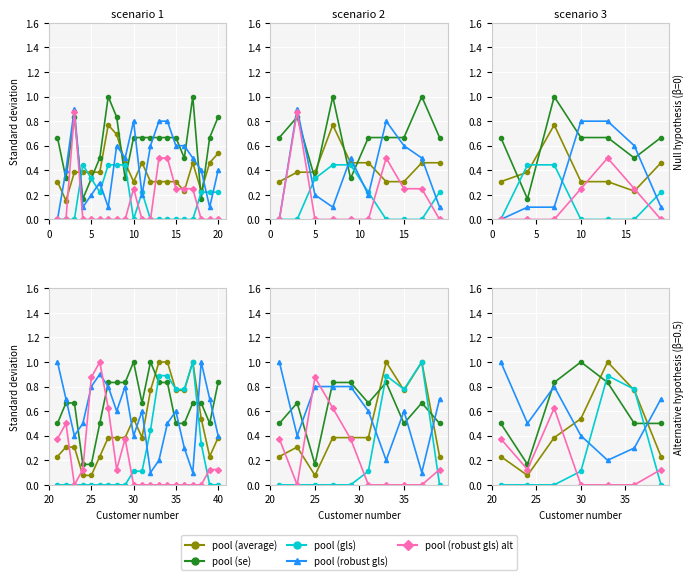

What are all the series names shown in the legend?

pool (average), pool (se), pool (gls), pool (robust gls), pool (robust gls) alt